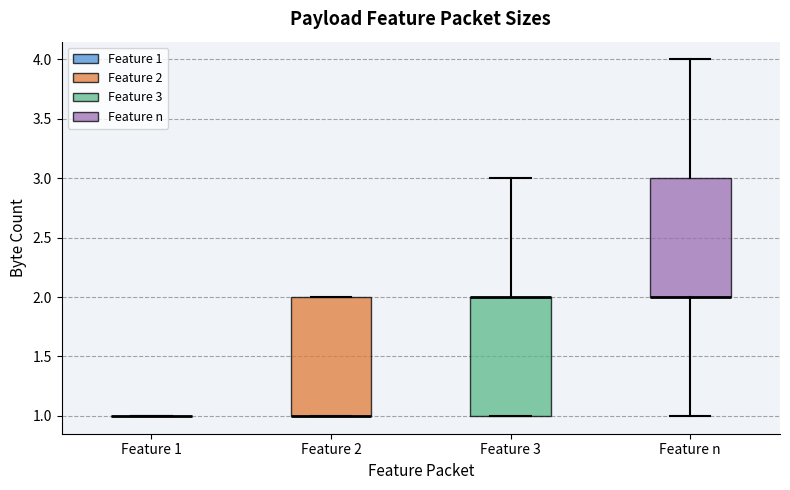

Where is the lower edge of the box for Feature 2 on the y-axis? The values are not printed on the chart, so give them approximately, as read against the axis.

1